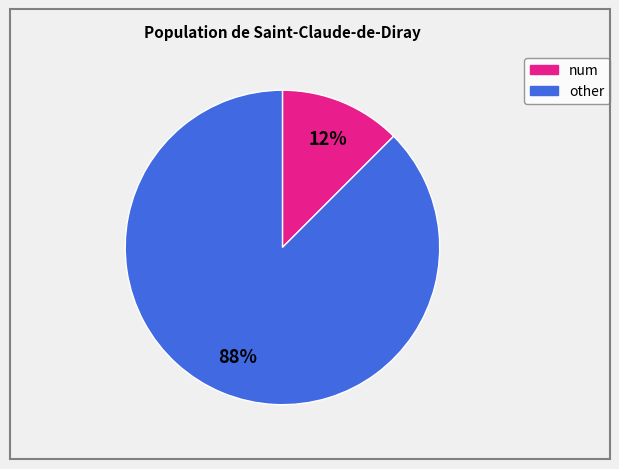

To the nearest percent, what is the average slice percentage?

50%